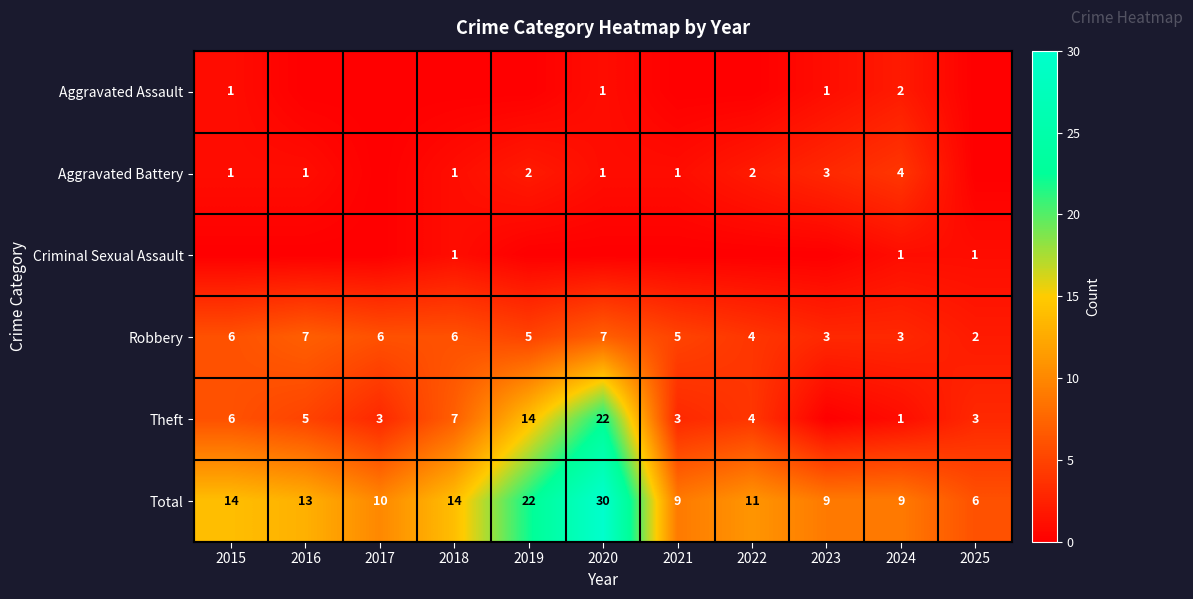

At which label does Robbery first exceed 5?

2015